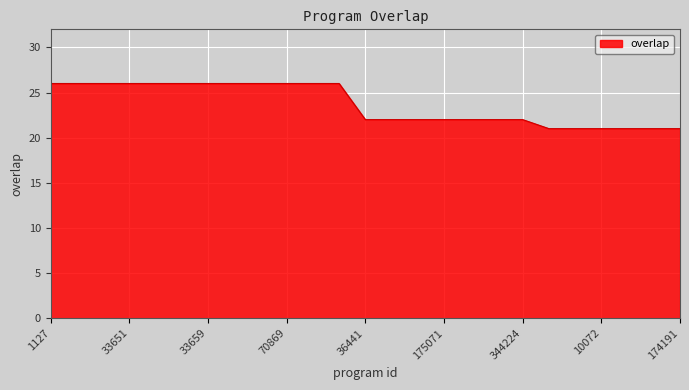

What is the smallest value displayed?

21